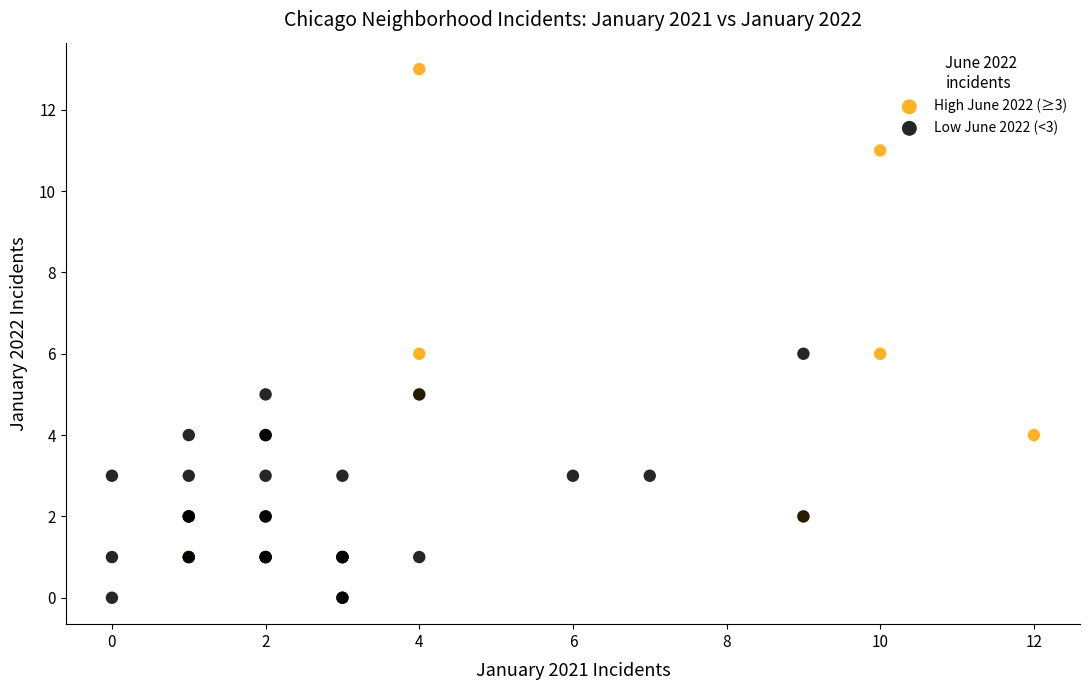

Which series reaches the minimum Y coordinate?

Low June 2022 (<3)